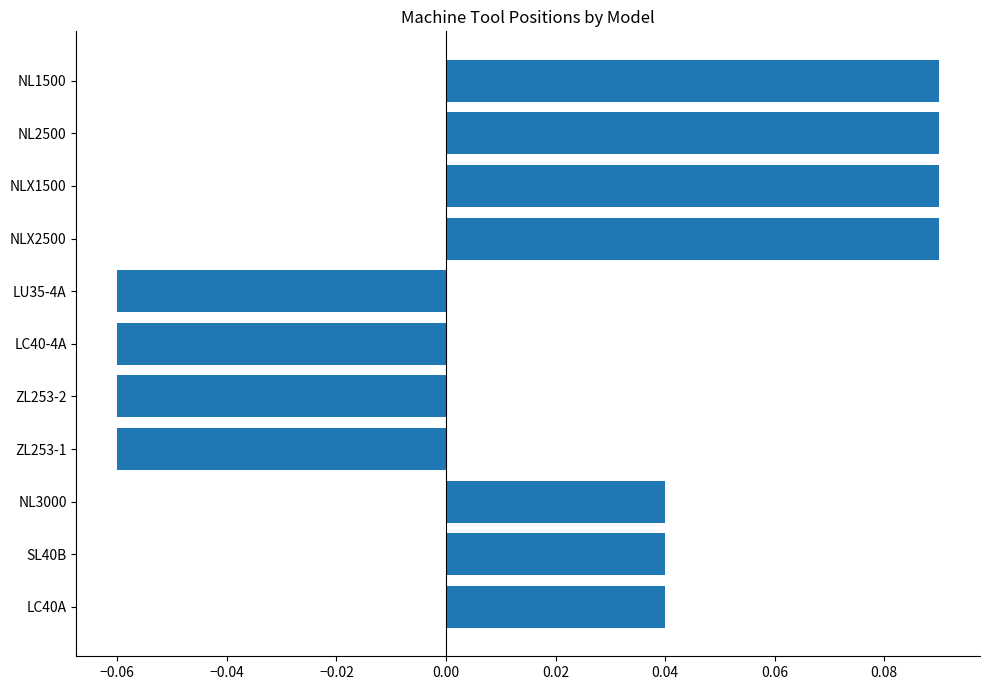

How many values are below zero?

4